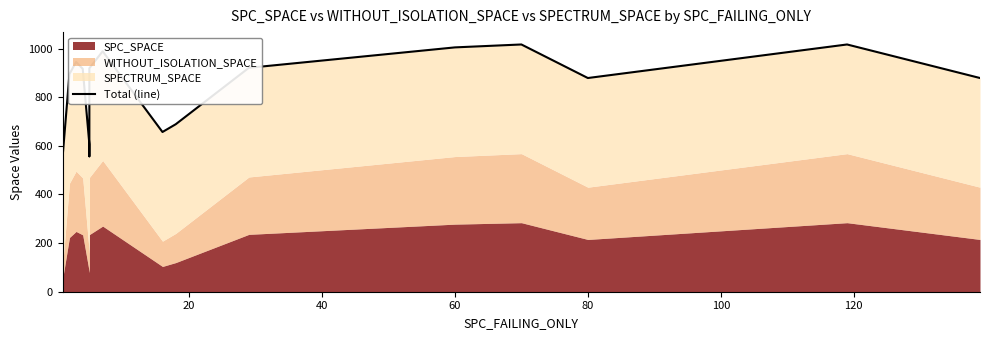

How many points are lower than both their immediate neighbors (excluding endpoints)?

3